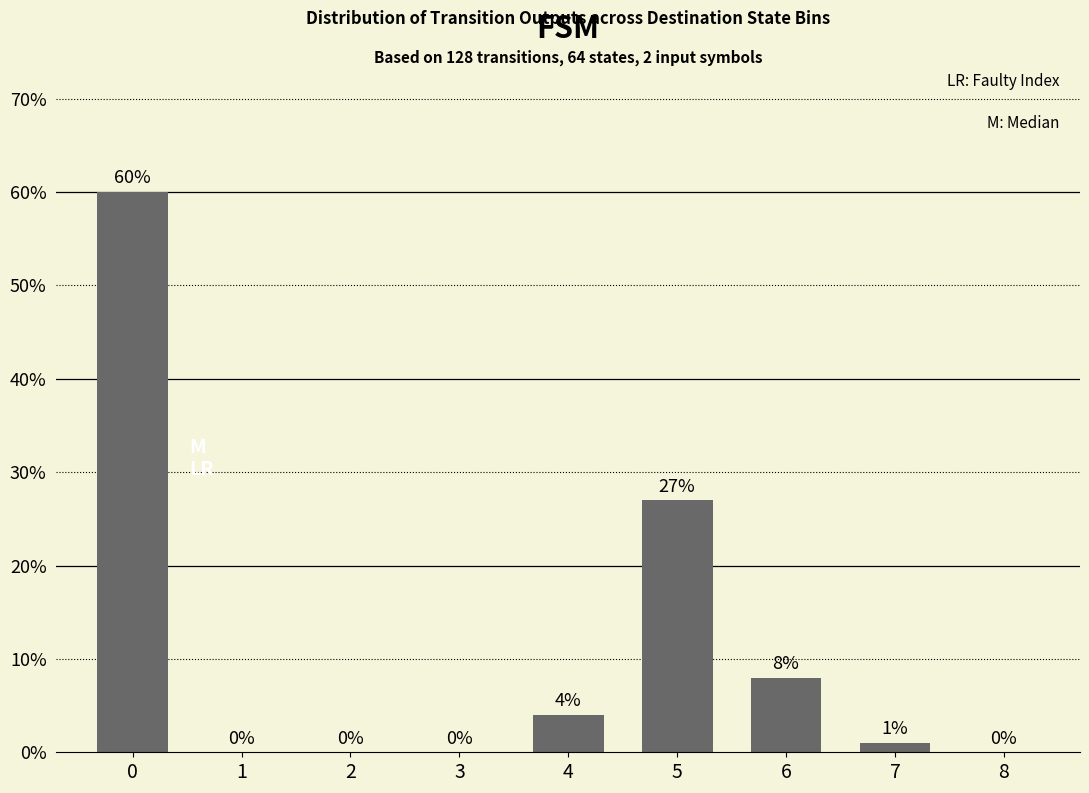

Is it true that the value at 6 is 8?

True